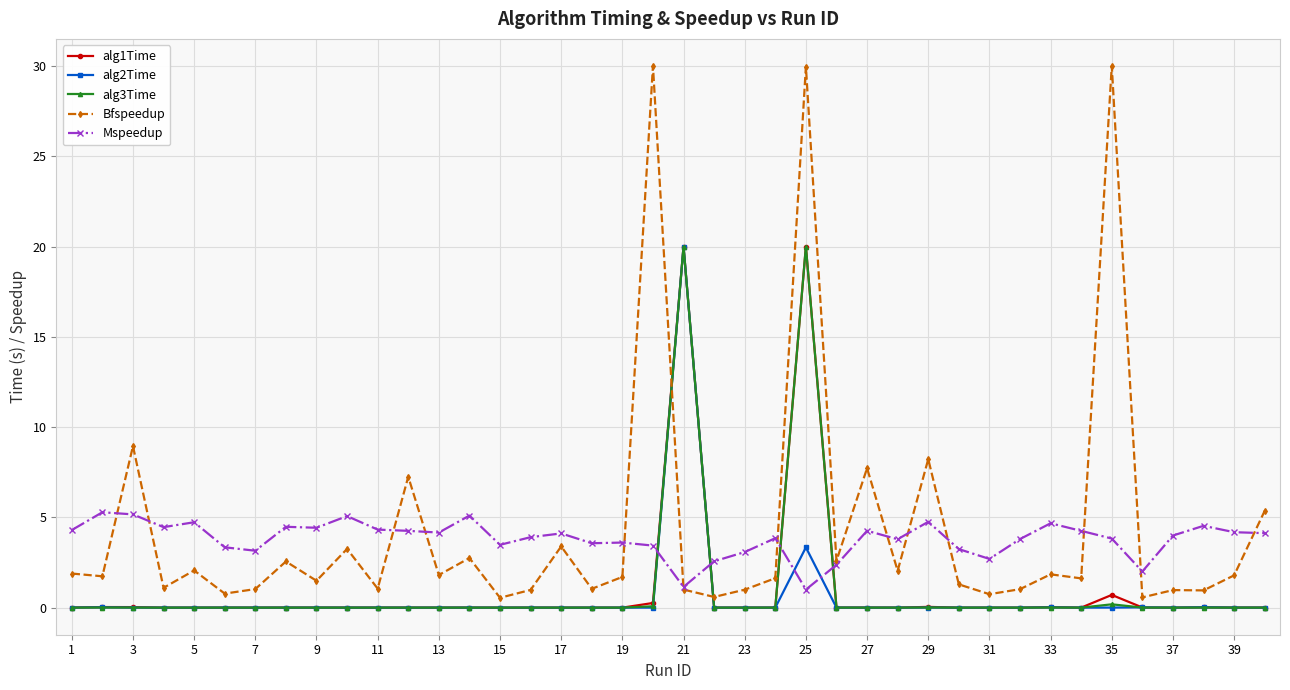

What is the maximum value shown in the chart?

30.0